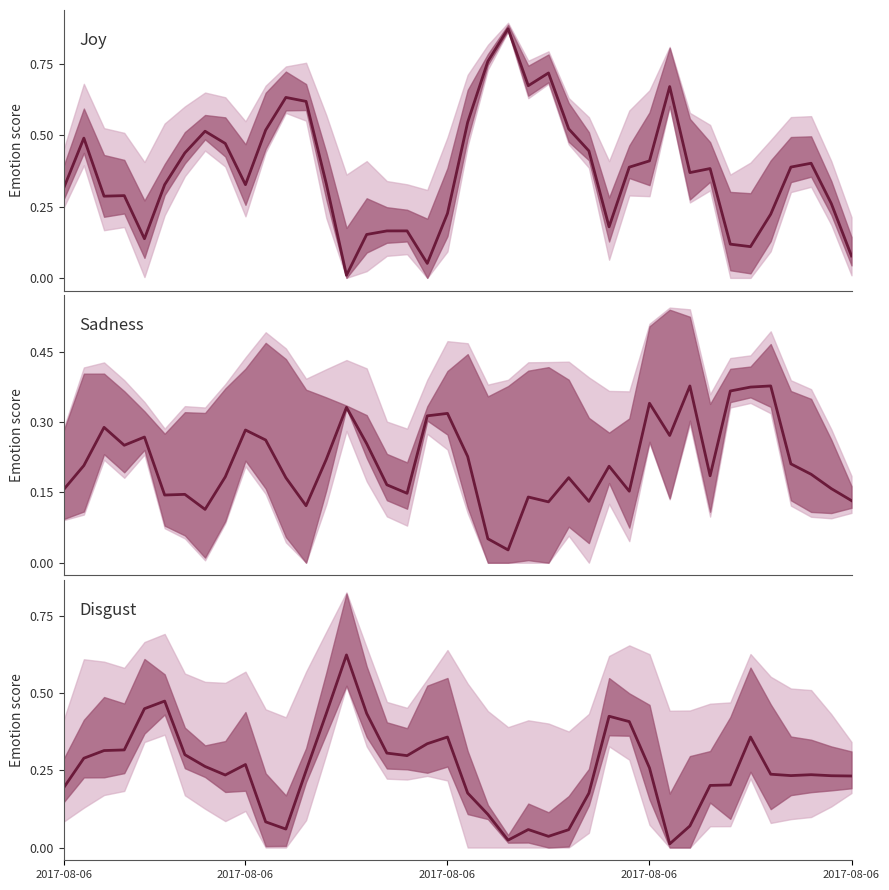

Reading right to left, list all the values displayed in this chart.

Joy: 0.1	0.3	0.4	0.4	0.2	0.1	0.1	0.4	0.4	0.7	0.4	0.4	0.2	0.4	0.5	0.7	0.7	0.9	0.8	0.5	0.2	0.1	0.2	0.2	0.2	0.0	0.3	0.6	0.6	0.5	0.3	0.5	0.5	0.4	0.3	0.1	0.3	0.3	0.5	0.3
Sadness: 0.1	0.2	0.2	0.2	0.4	0.4	0.4	0.2	0.4	0.3	0.3	0.2	0.2	0.1	0.2	0.1	0.1	0.0	0.1	0.2	0.3	0.3	0.1	0.2	0.3	0.3	0.2	0.1	0.2	0.3	0.3	0.2	0.1	0.1	0.1	0.3	0.3	0.3	0.2	0.2
Disgust: 0.2	0.2	0.2	0.2	0.2	0.4	0.2	0.2	0.1	0.0	0.3	0.4	0.4	0.2	0.1	0.0	0.1	0.0	0.1	0.2	0.4	0.3	0.3	0.3	0.4	0.6	0.4	0.2	0.1	0.1	0.3	0.2	0.3	0.3	0.5	0.4	0.3	0.3	0.3	0.2